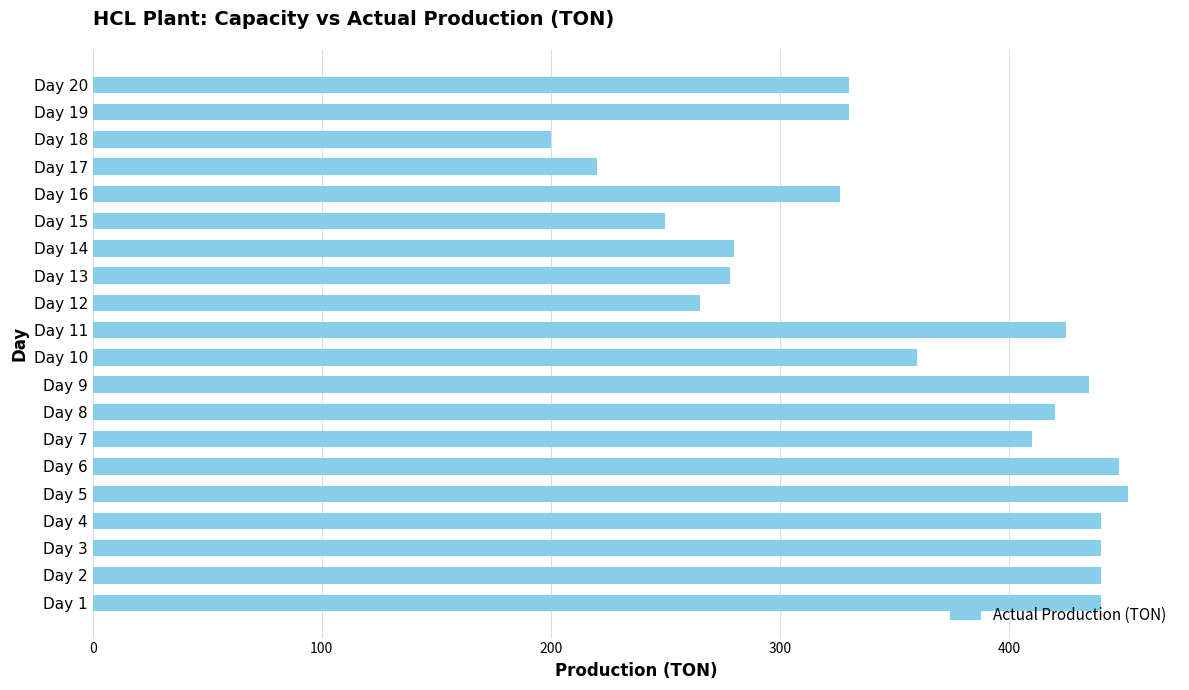

What is the change in value from Day 4 to Day 20?

-110